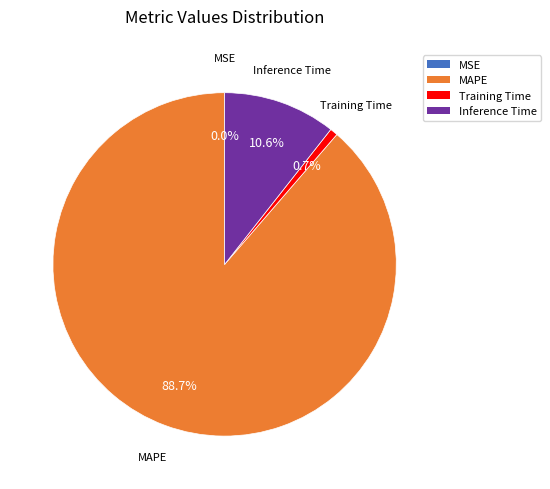

Is there a majority slice in this chart?

Yes